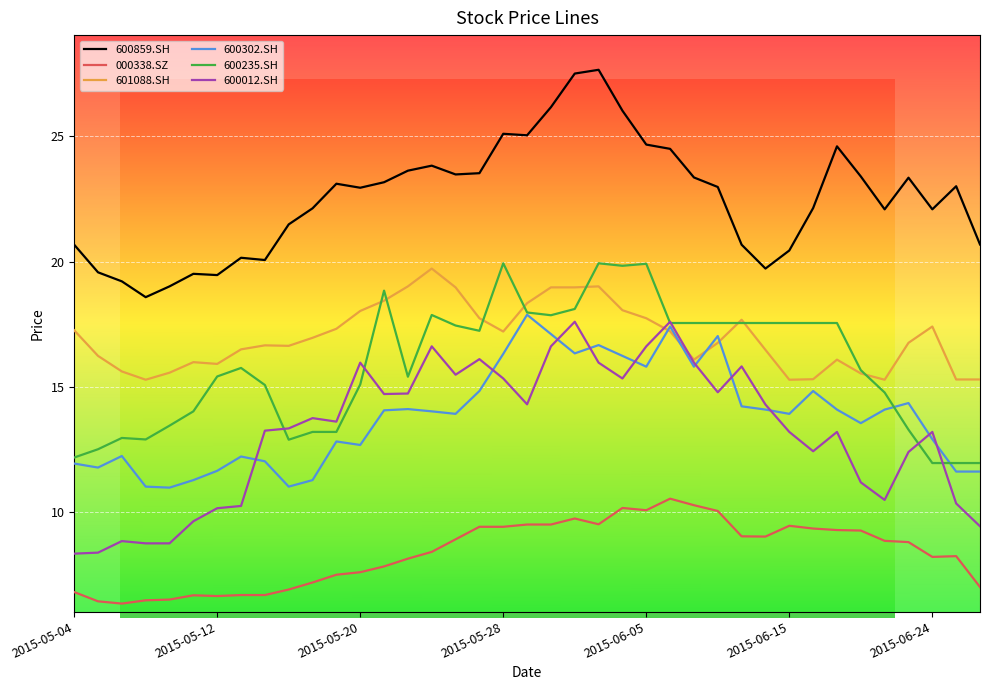

What is the lowest value of the 000338.SZ series?

6.4